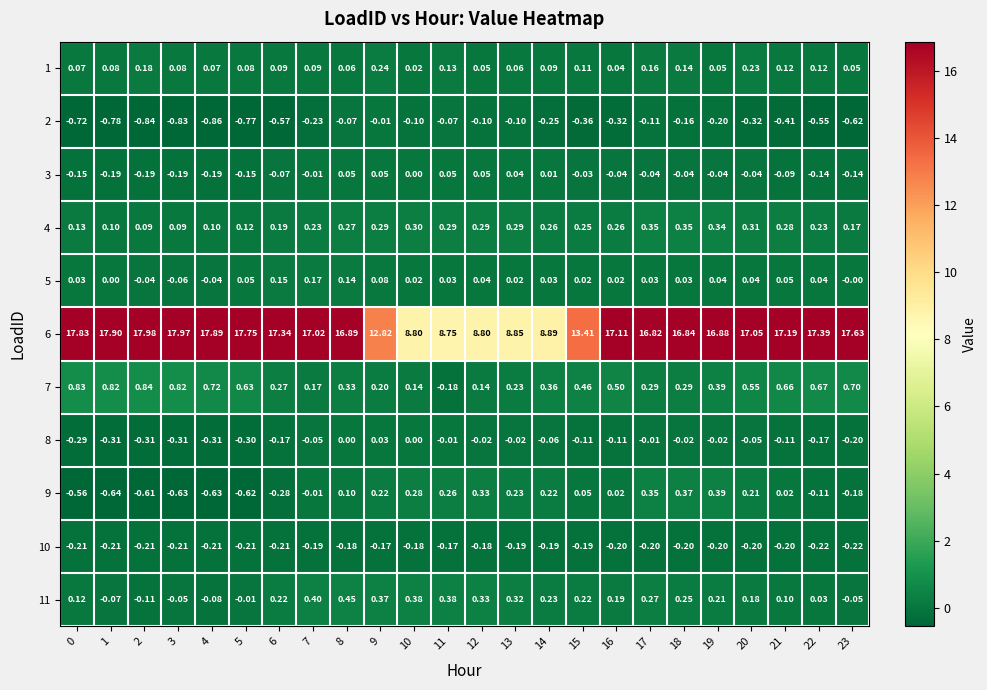

Is the value of 8 at 10 greater than the value of 6 at 10?

No